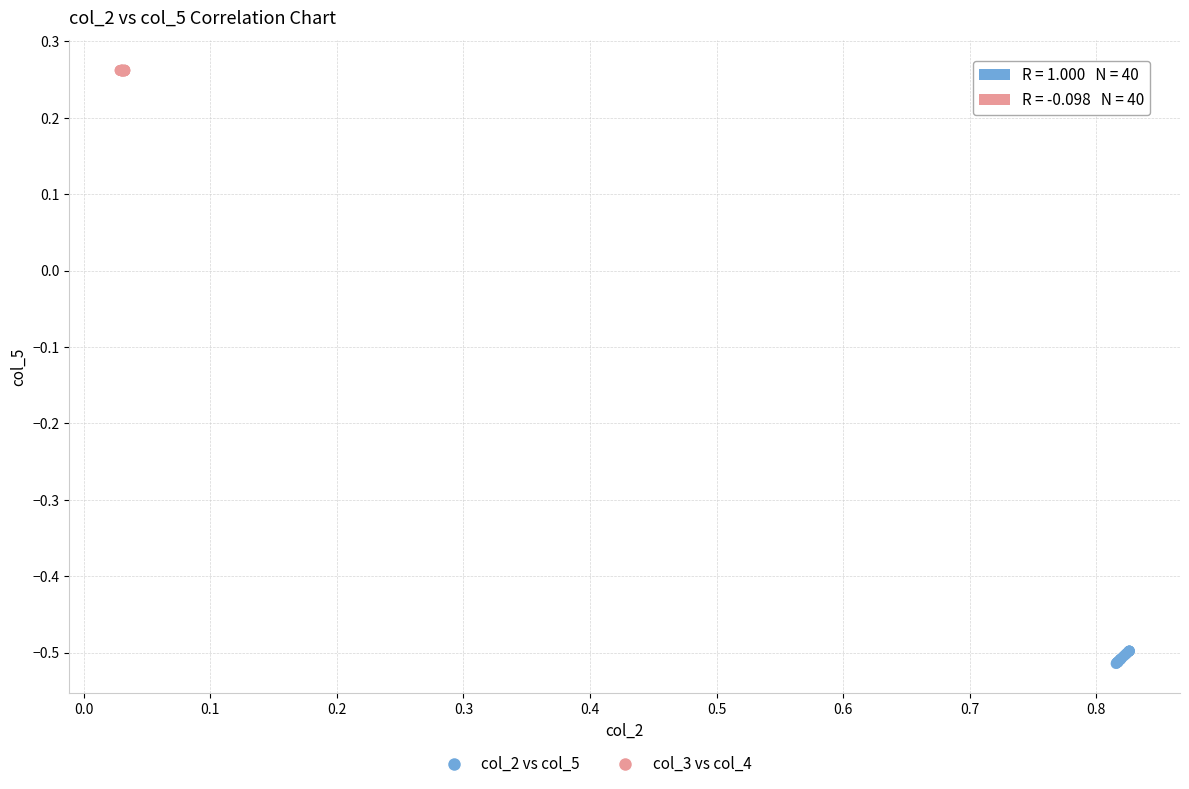

Which series has the widest spread of Y values?

col_2 vs col_5